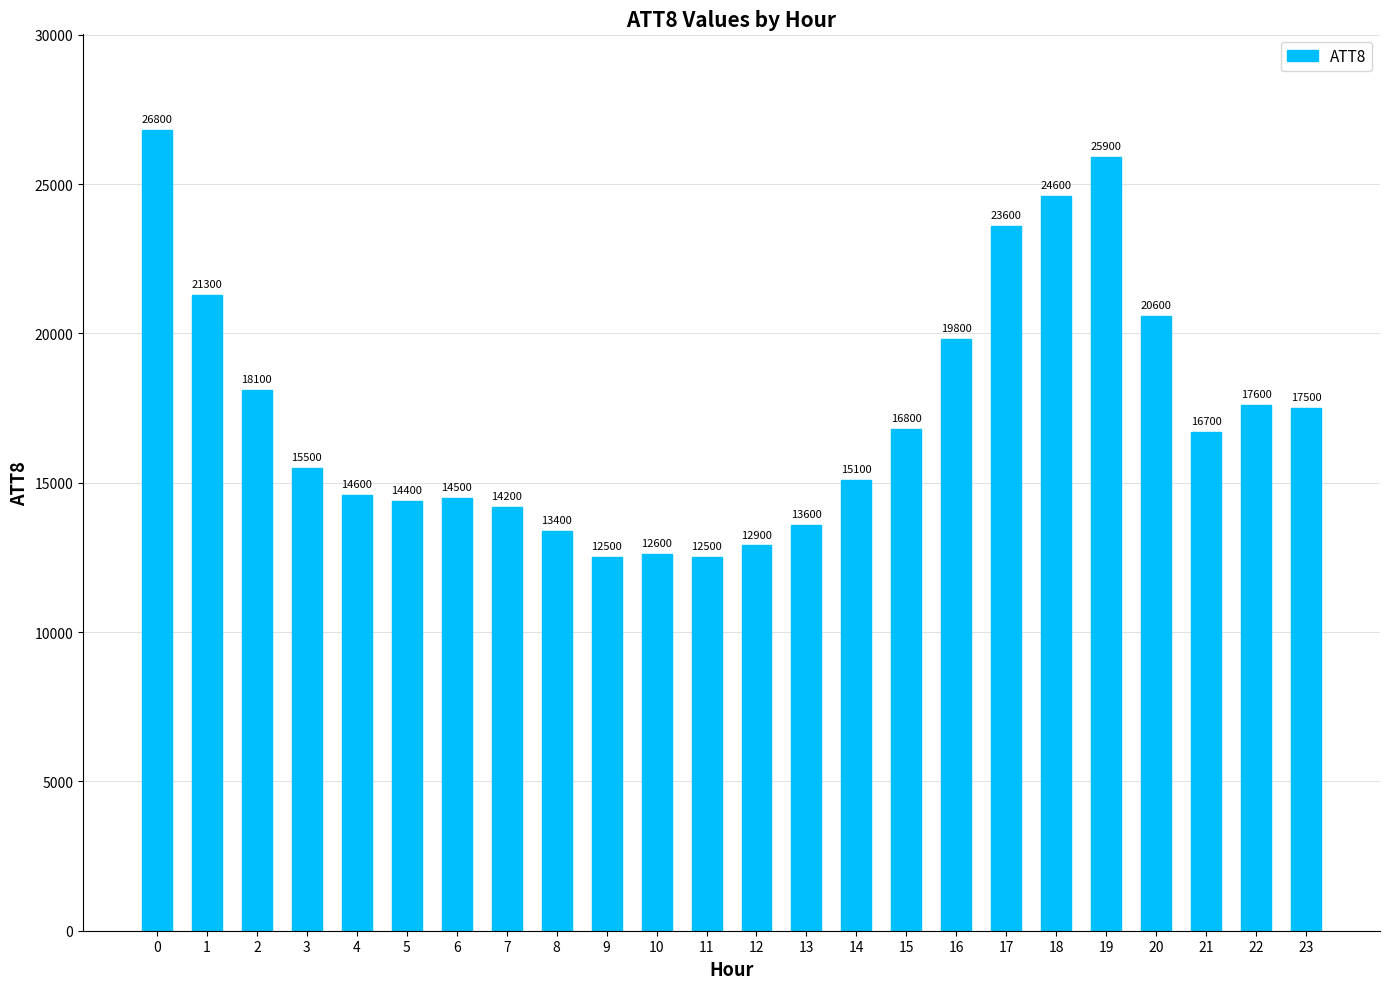

Does the chart contain stacked bars?

No